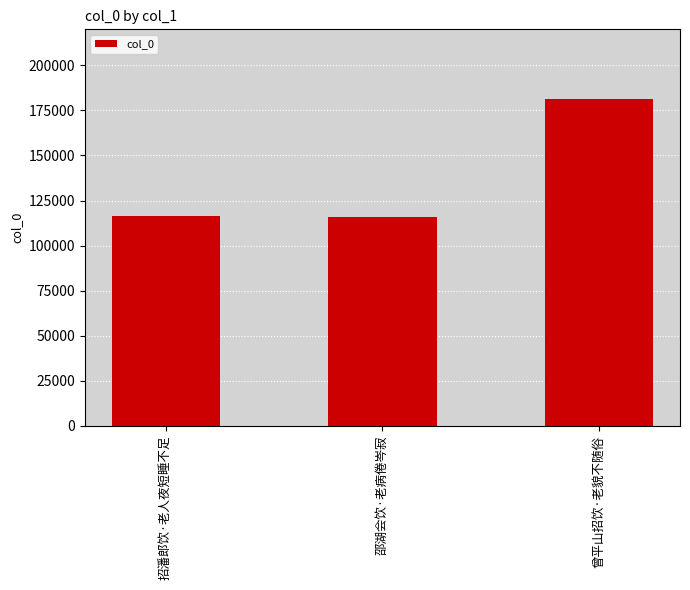

What is the maximum value shown in the chart?

181299